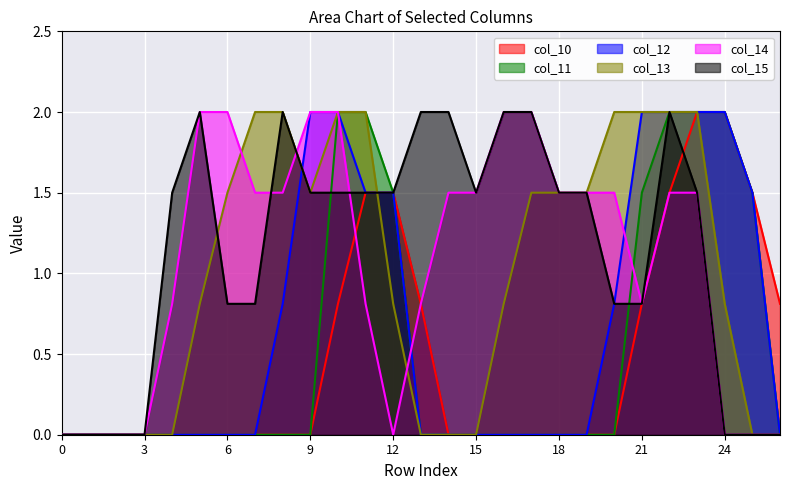

How many times do col_13 and col_15 cross each other?

2